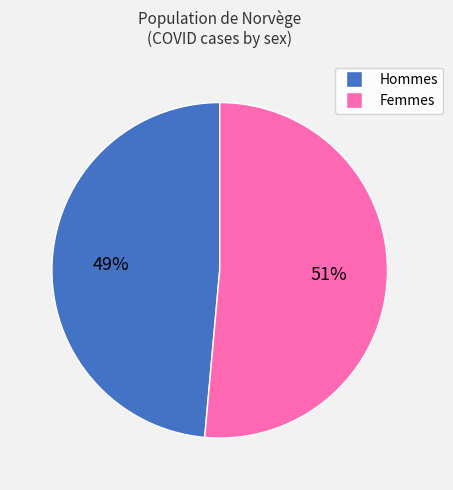

To the nearest percent, what is the average slice percentage?

50%